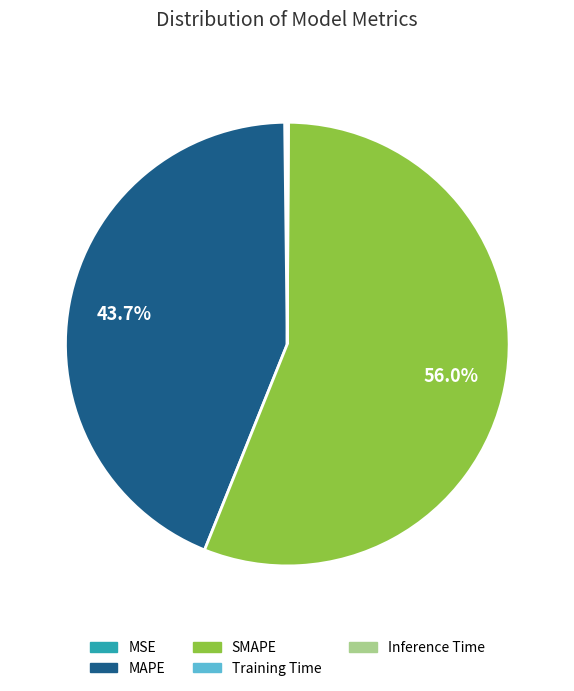

Which slice is the largest?

SMAPE